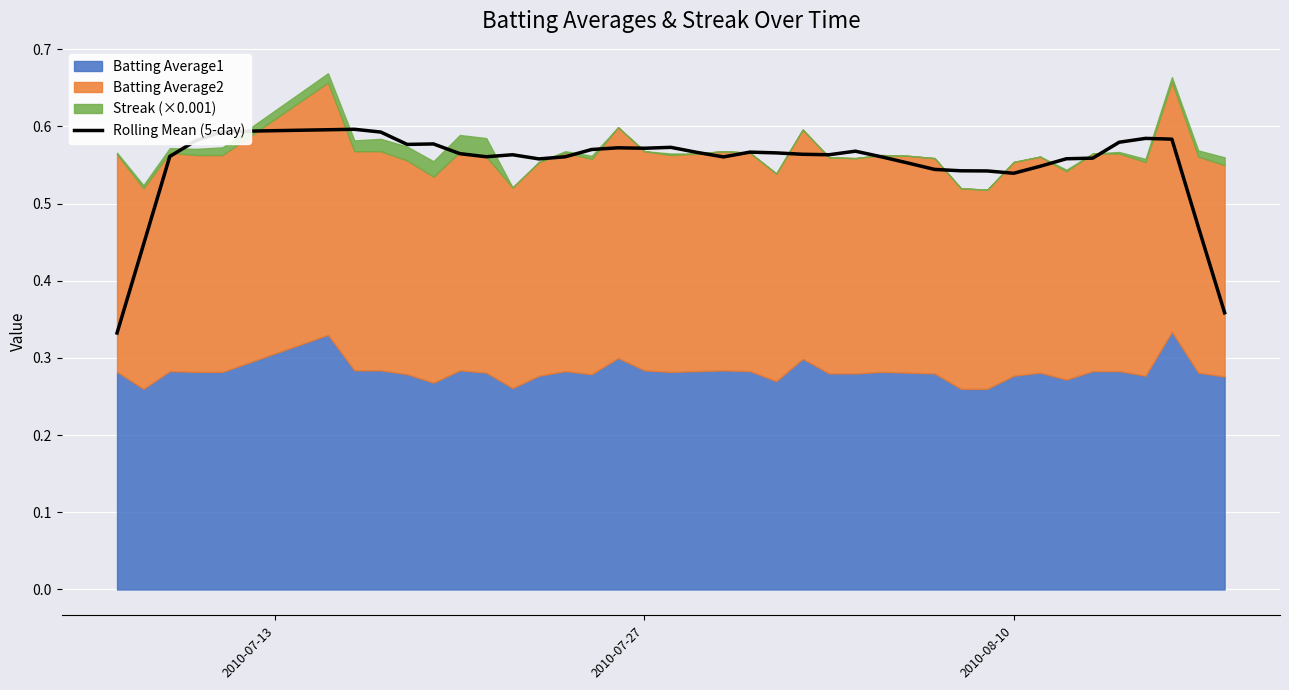

True or false: the data has more than 0 interior local peaks.

True